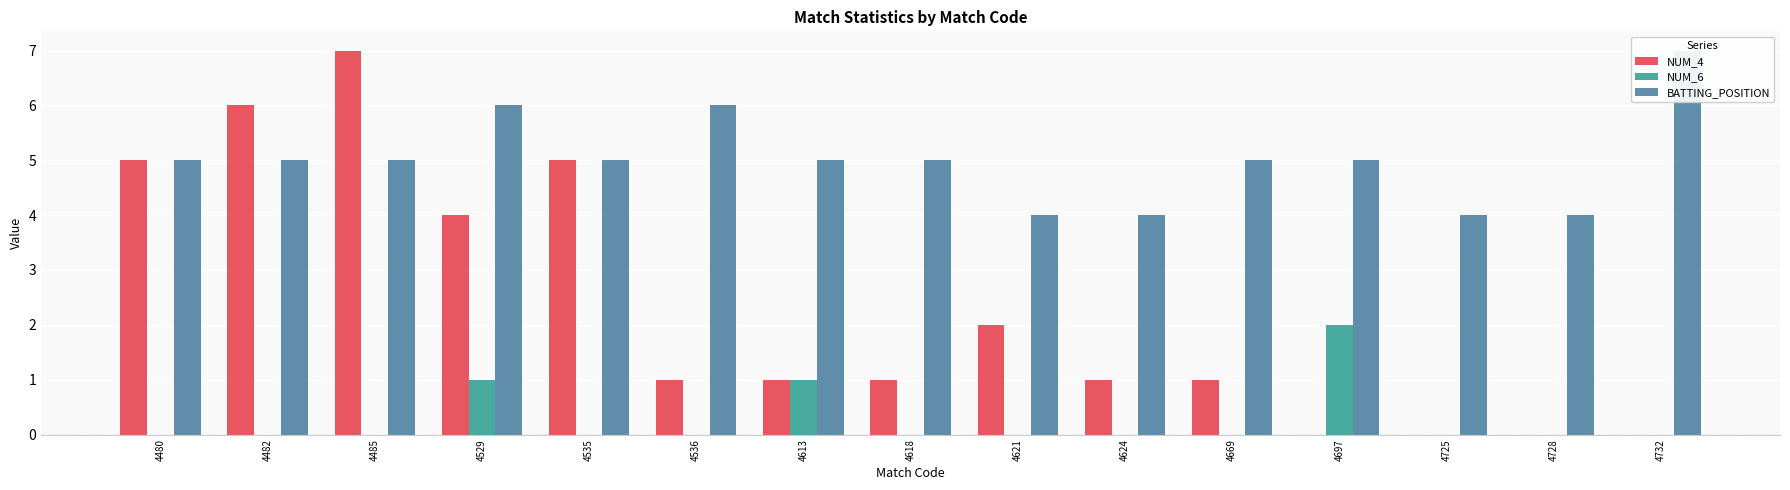

What is the total value across all series at 4728?

4